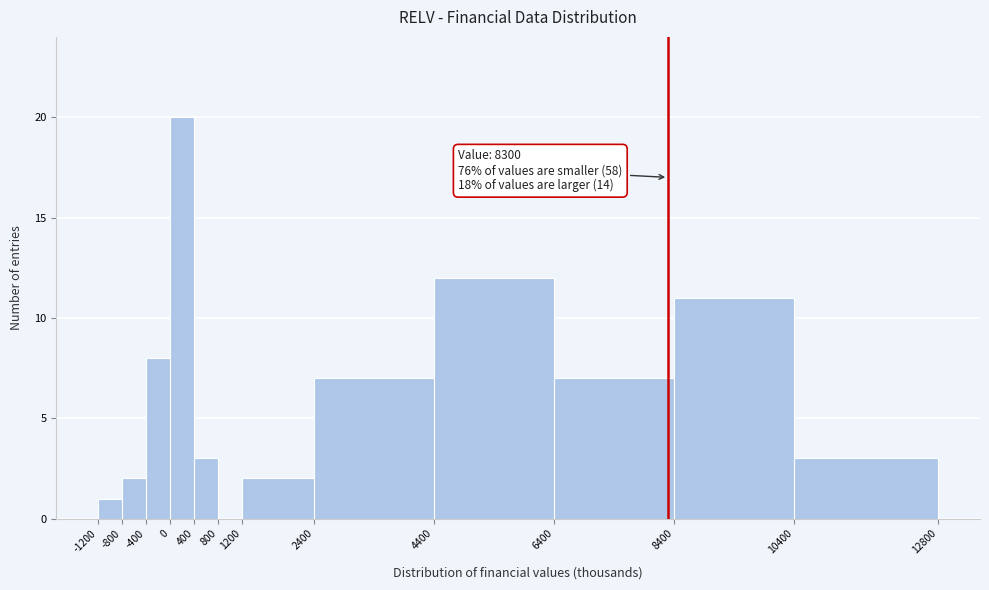

Which range on the x-axis has the tallest bar?

0 to 400